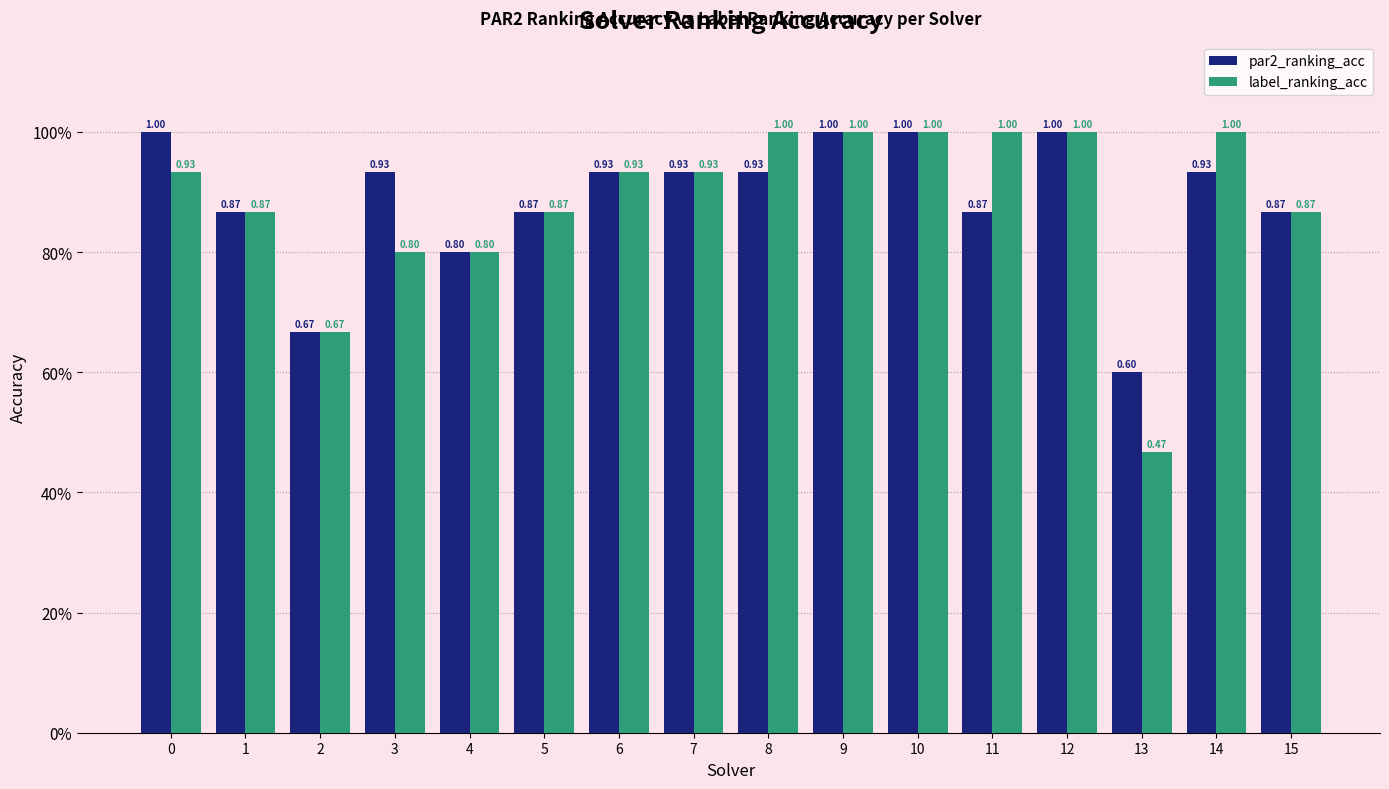

Reading left to right, extract all data points from this chart.

par2_ranking_acc: 1.0	0.9	0.7	0.9	0.8	0.9	0.9	0.9	0.9	1.0	1.0	0.9	1.0	0.6	0.9	0.9
label_ranking_acc: 0.9	0.9	0.7	0.8	0.8	0.9	0.9	0.9	1.0	1.0	1.0	1.0	1.0	0.5	1.0	0.9